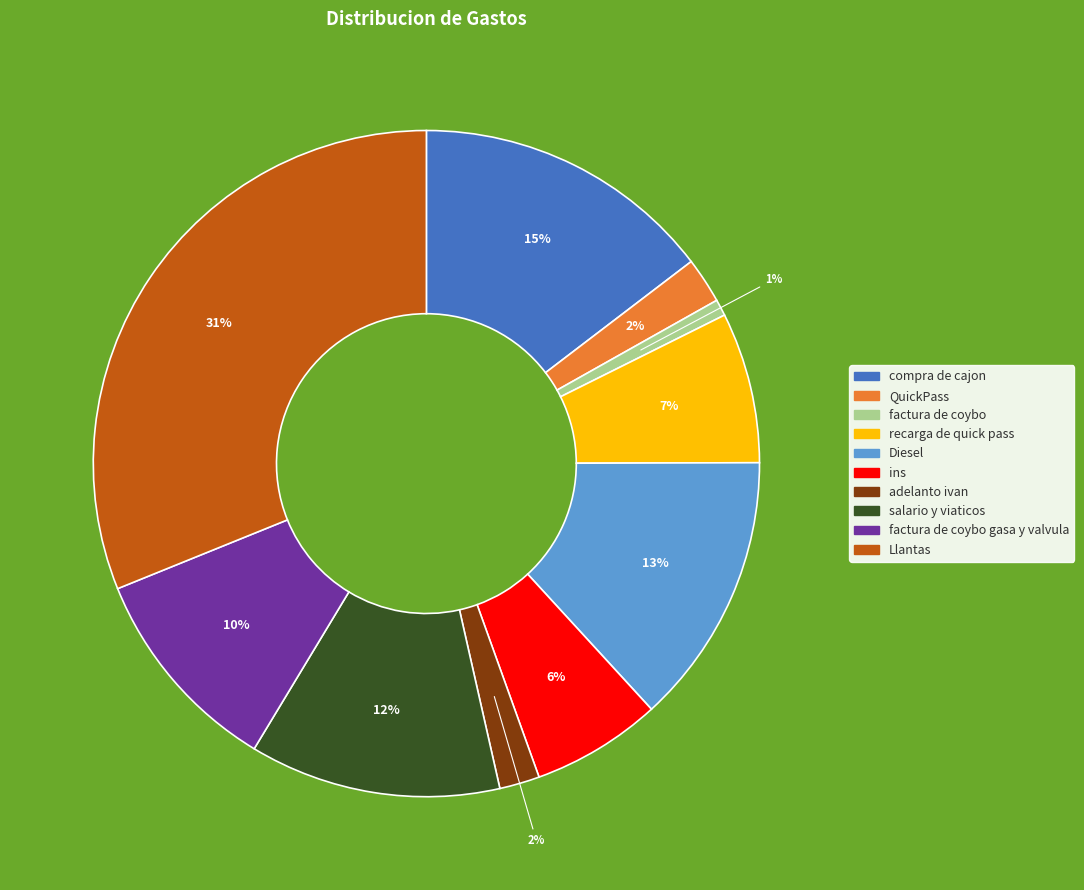

Between ins and salario y viaticos, which is larger?

salario y viaticos